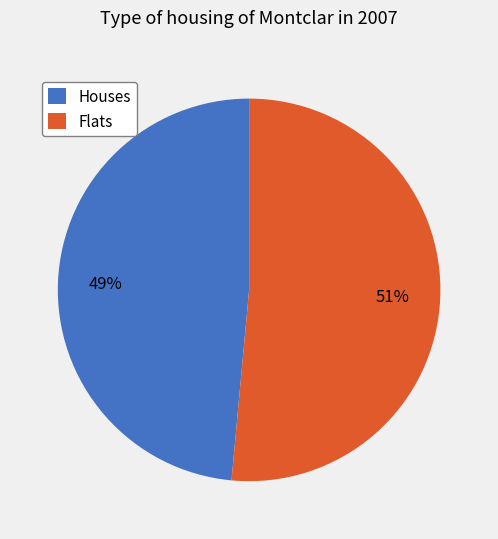

Do Houses and Flats together represent more than half of the pie?

Yes